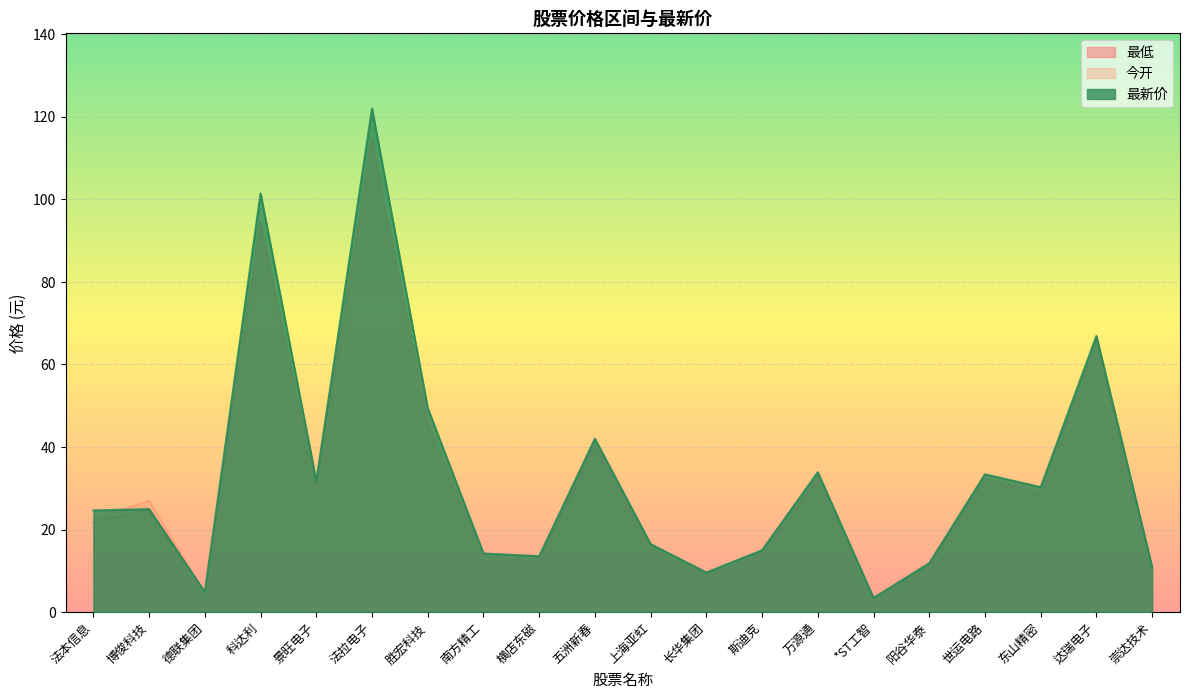

At which category does 最低 reach its first local peak?

博俊科技